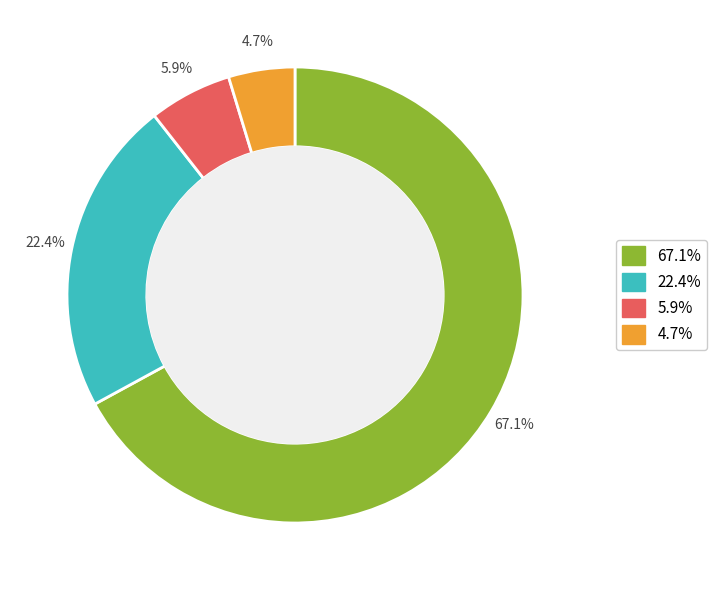

Does any single category account for the majority?

Yes